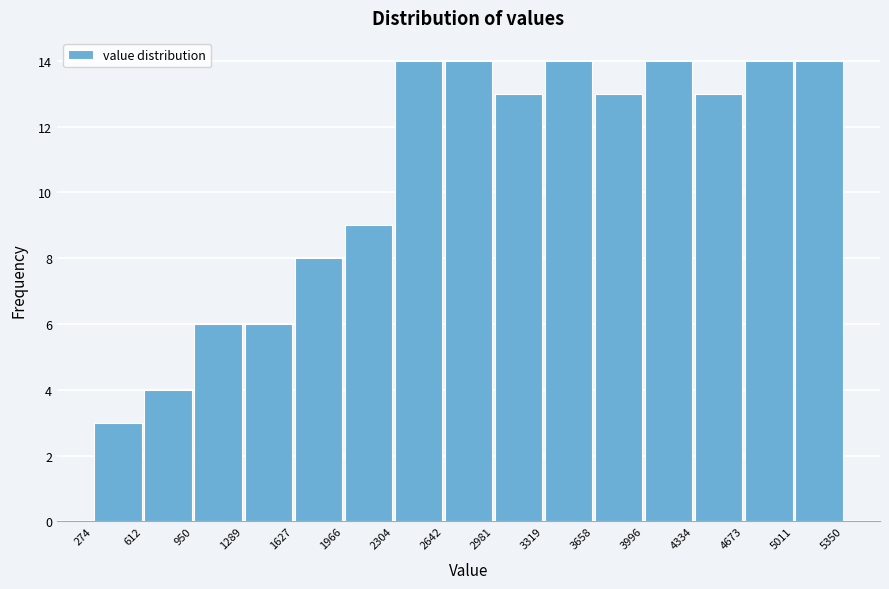

Reading left to right, list every bar in this chart as the range it spans on the x-axis followed by its height. The values are not printed on the chart, so give them approximately, as read against the axis.

274 to 612: 3
612 to 950: 4
950 to 1289: 6
1289 to 1627: 6
1627 to 1966: 8
1966 to 2304: 9
2304 to 2642: 14
2642 to 2981: 14
2981 to 3319: 13
3319 to 3658: 14
3658 to 3996: 13
3996 to 4334: 14
4334 to 4673: 13
4673 to 5011: 14
5011 to 5350: 14